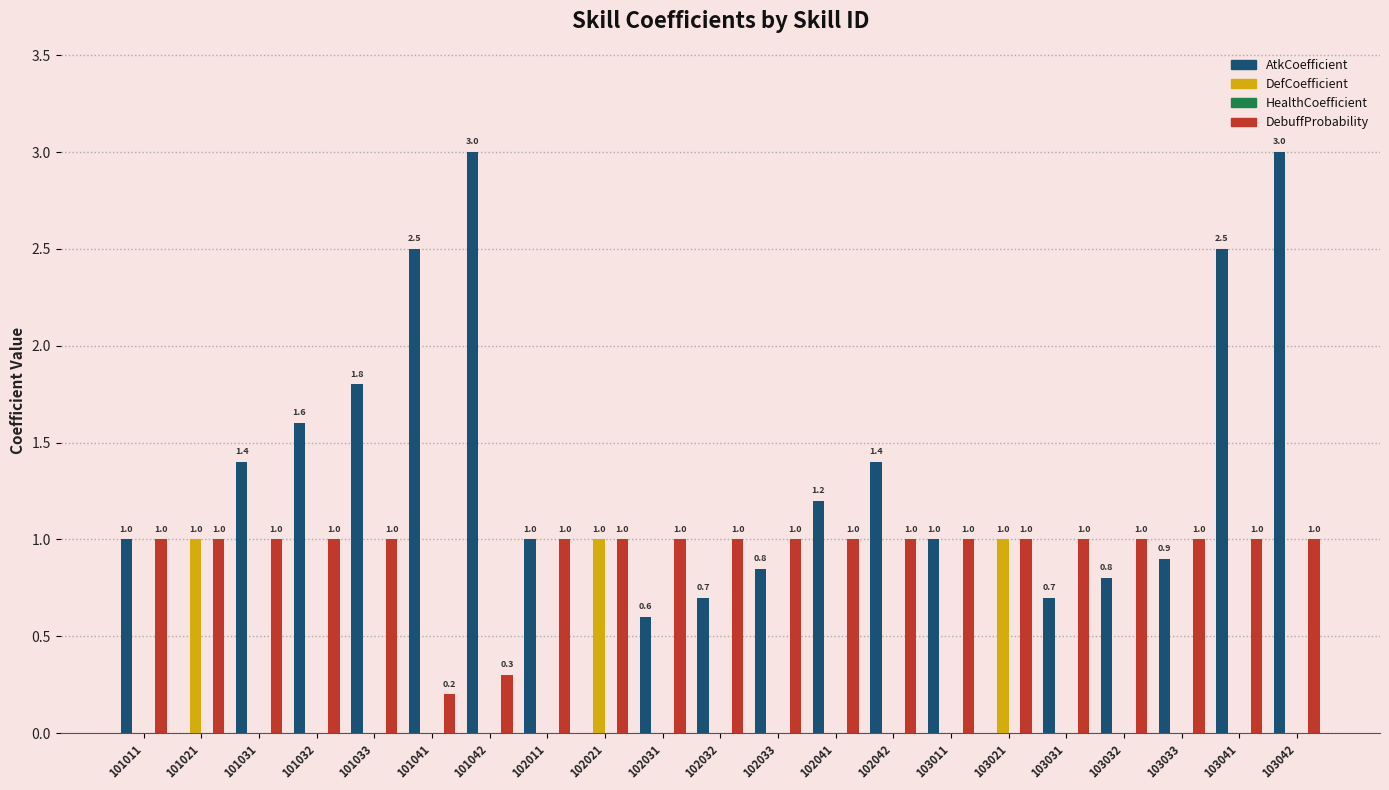

What is the total value across all series at 103021?

2.0